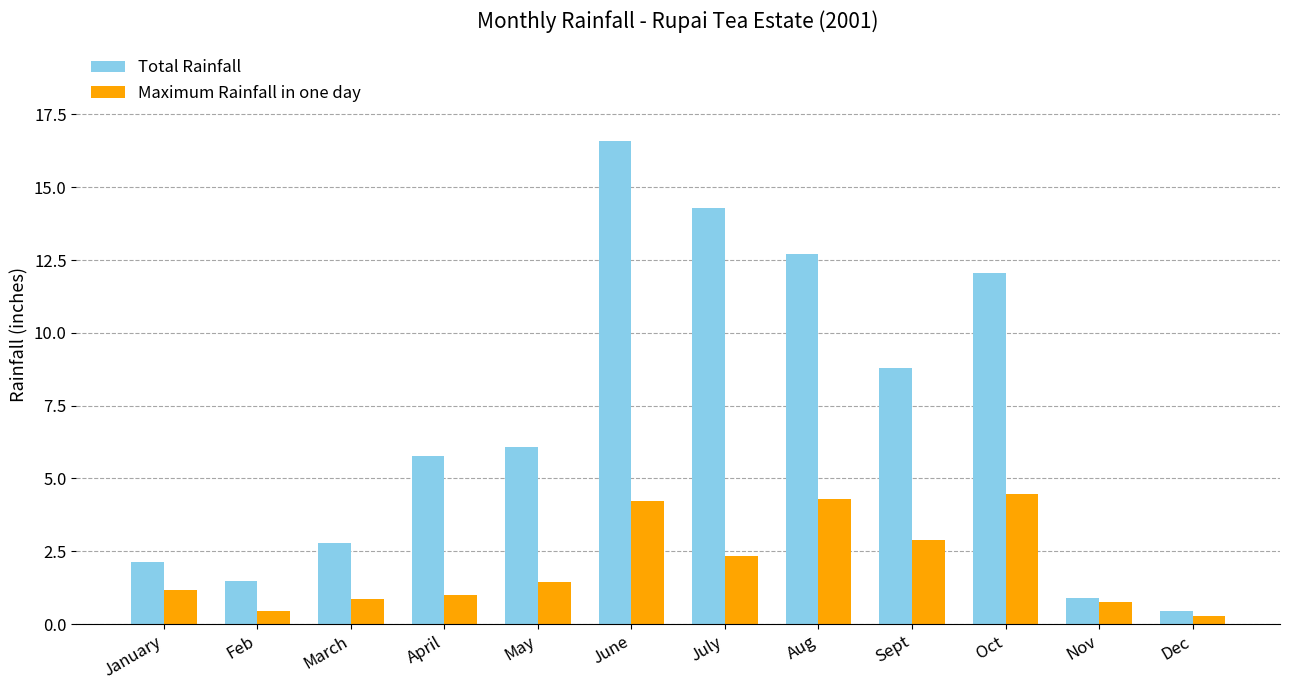

At which label does Maximum Rainfall in one day reach its peak?

Oct